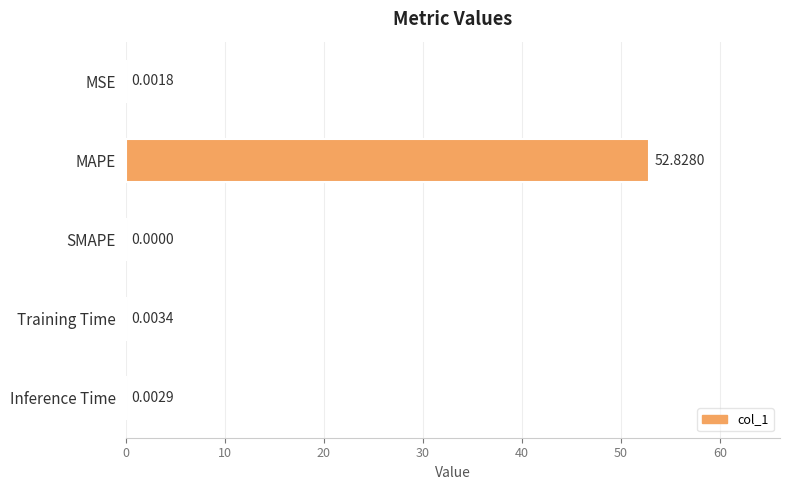

What is the sum of all values?

52.8